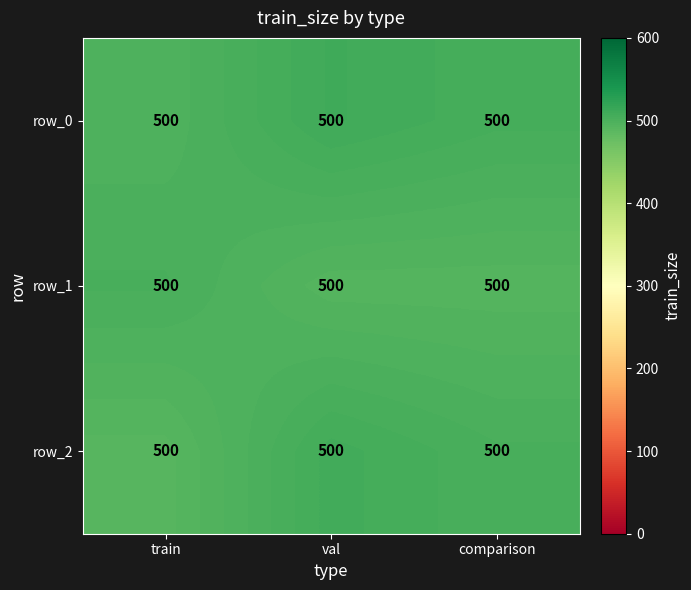

What is the lowest value of the row_1 series?

493.1